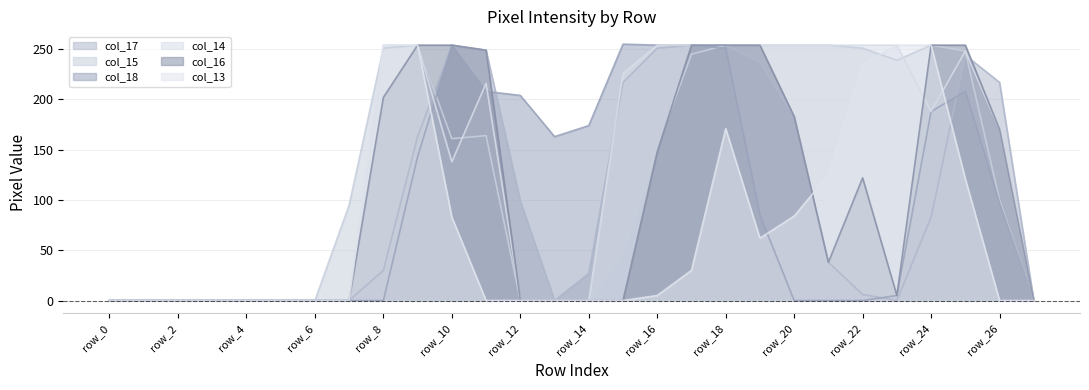

Is it true that col_16 equals 0 at row_27?

True